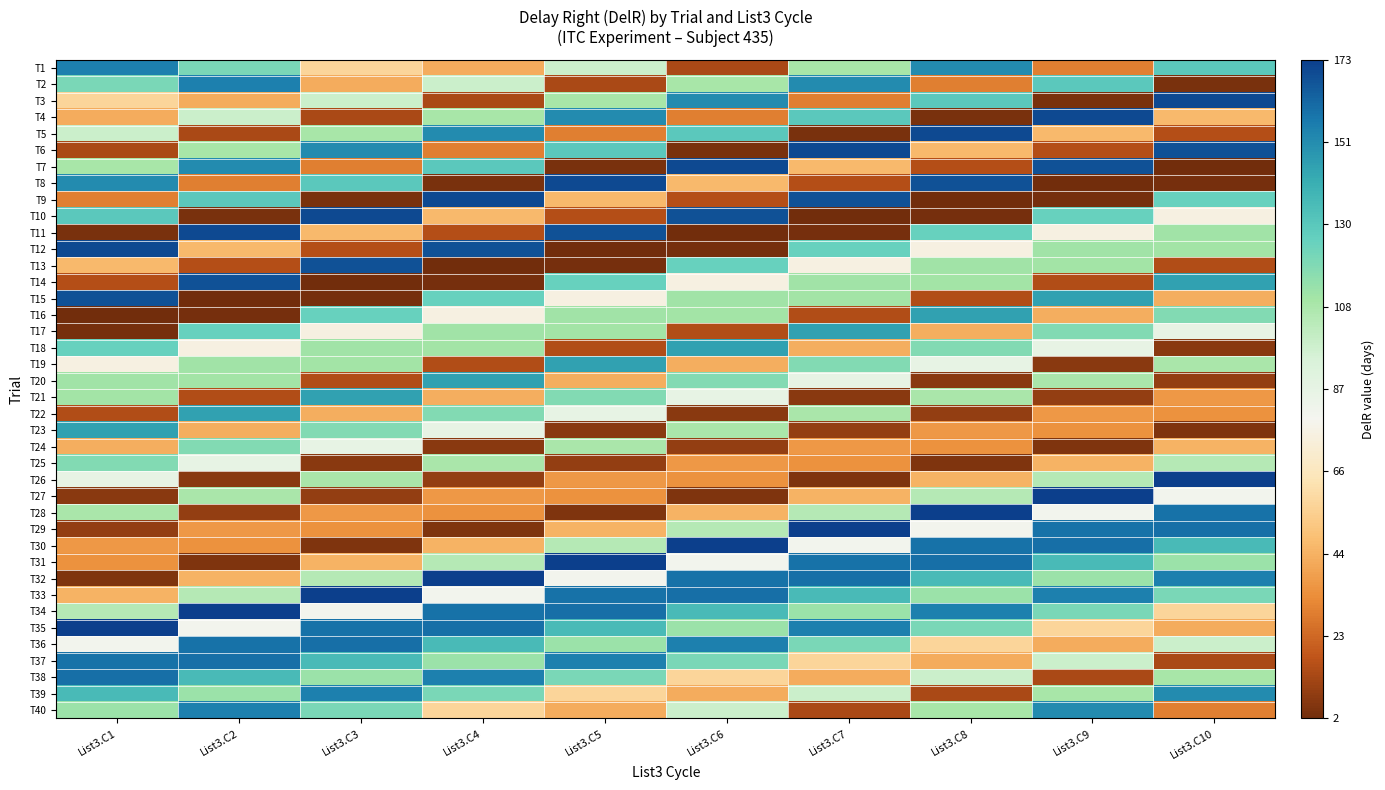

What is the smallest value displayed?

2